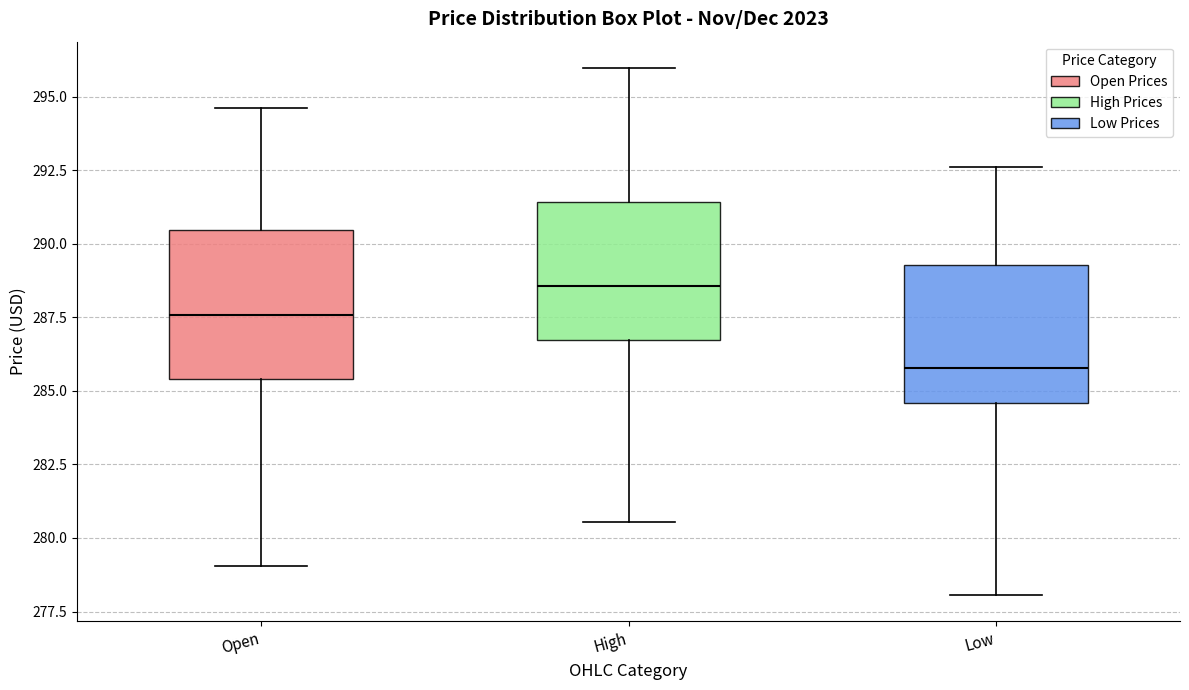

Where is the upper edge of the box for High on the y-axis? The values are not printed on the chart, so give them approximately, as read against the axis.

291.5